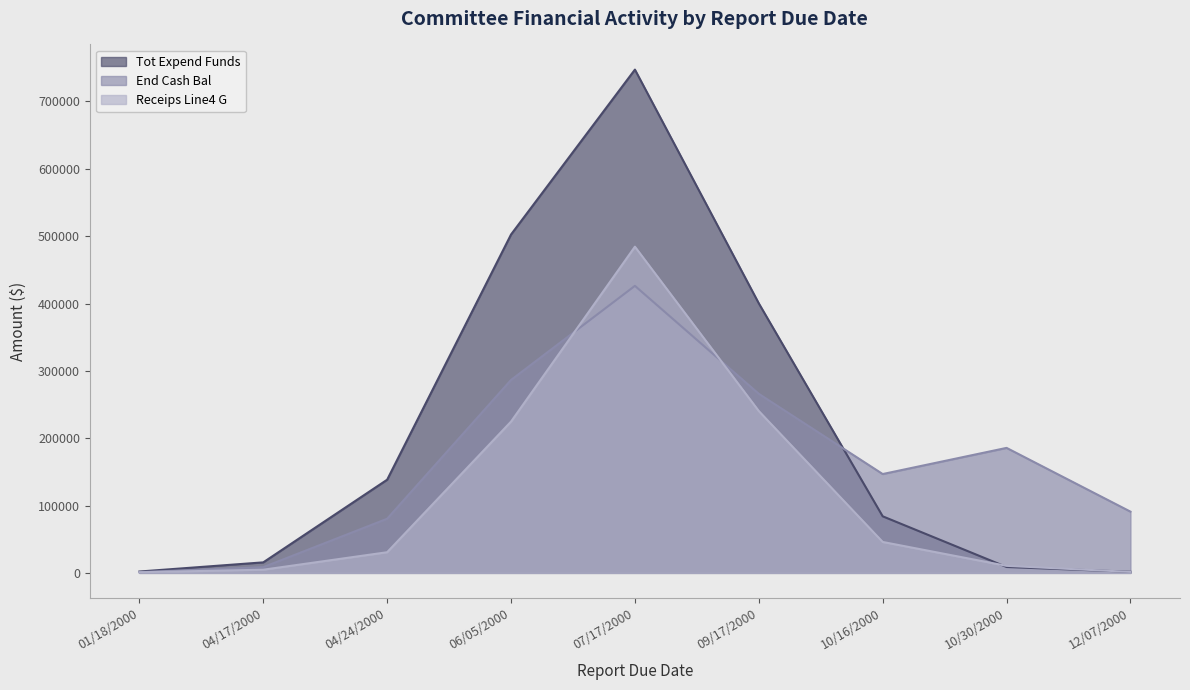

The value of Tot Expend Funds at 10/16/2000 is 119599.1. True or false?

False